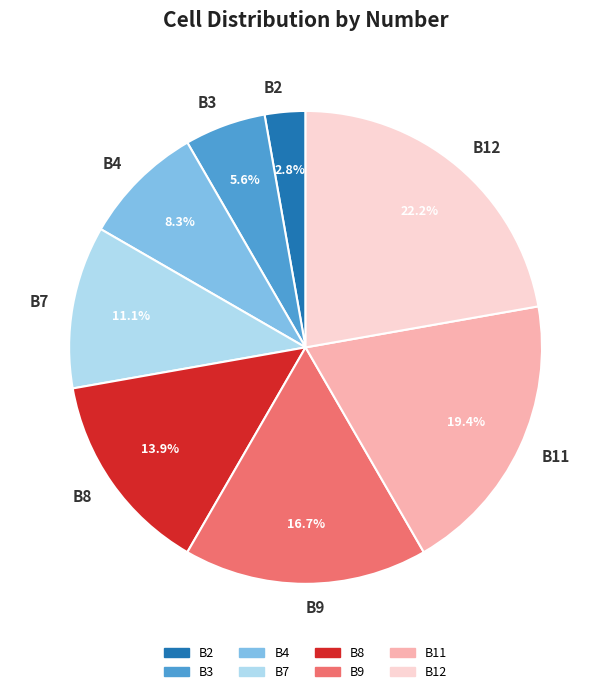

Which category has the smallest portion of the pie?

B2